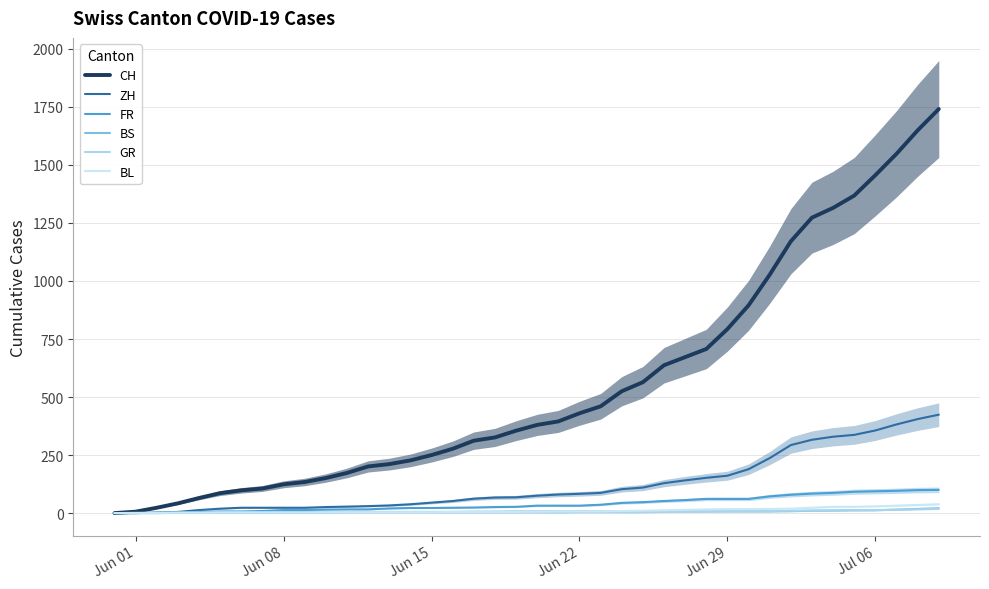

List the series in order of their peak value, lowest first.

GR, BS, BL, FR, ZH, CH